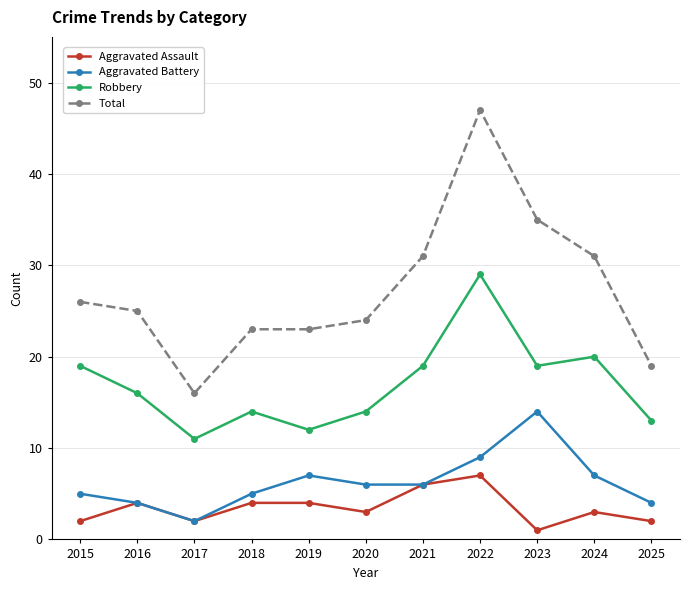

What is the difference between the highest and lowest values at 2015?

24